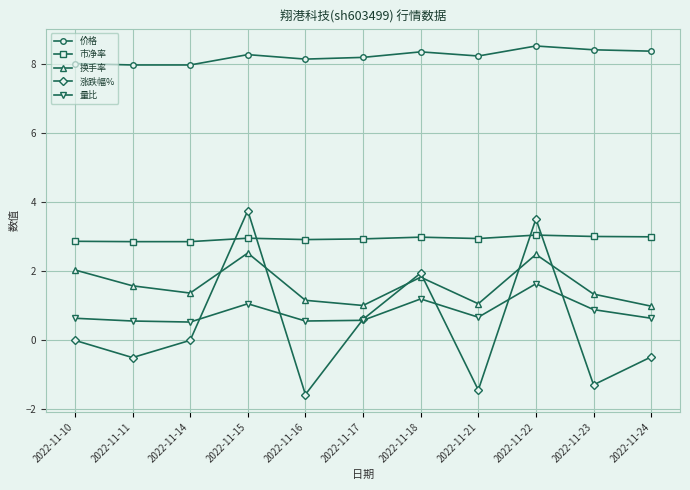

Is it true that 涨跌幅% equals 0.0 at 2022-11-14?

True